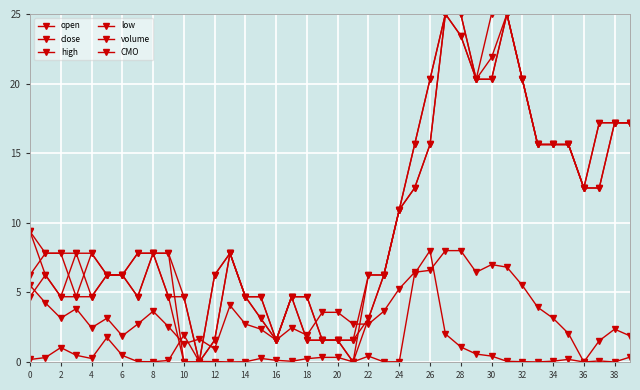

Count the number of data series in this chart.

6